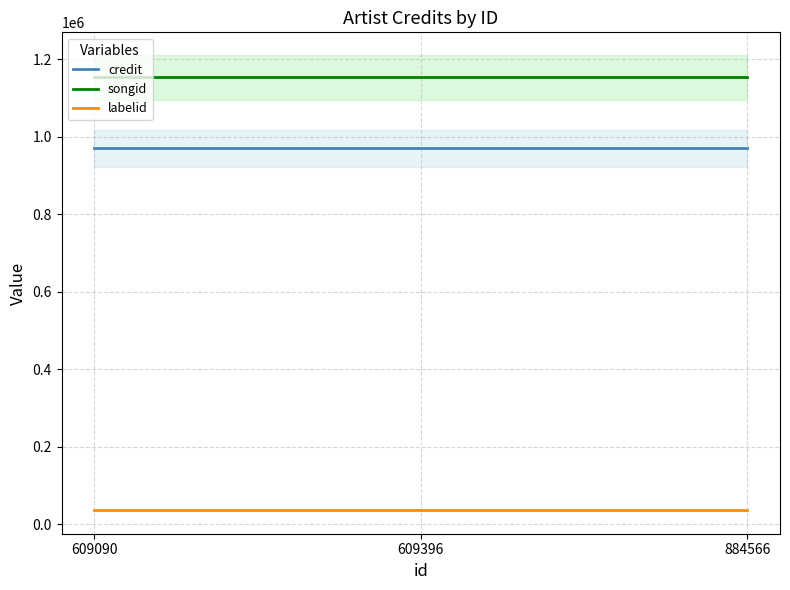

At 609396, list the series in order from smallest to largest.

labelid, credit, songid